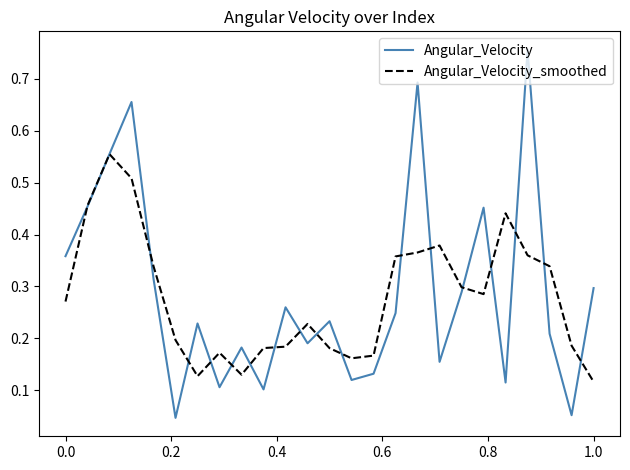

How many Angular_Velocity_smoothed values are between 0 and 1?

25